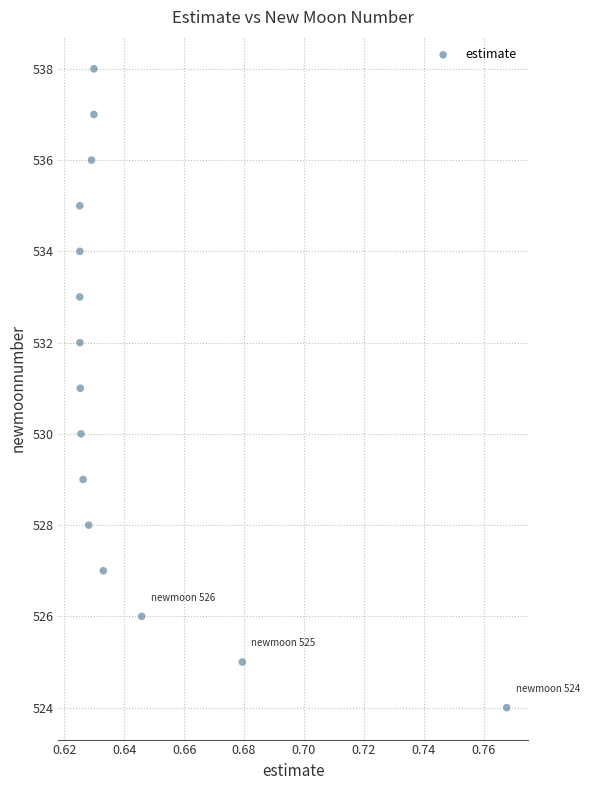

What is the range of Y values (max minus min)?

14